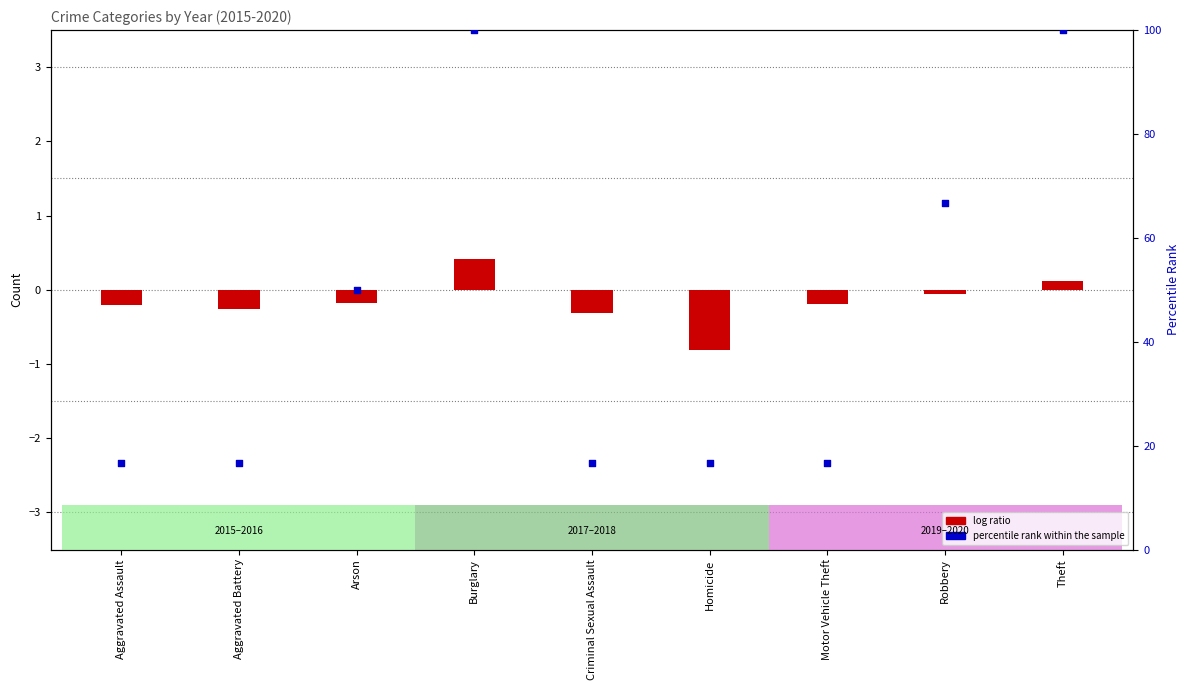

Is the value of percentile rank within the sample at Arson greater than the value of log ratio at Robbery?

Yes